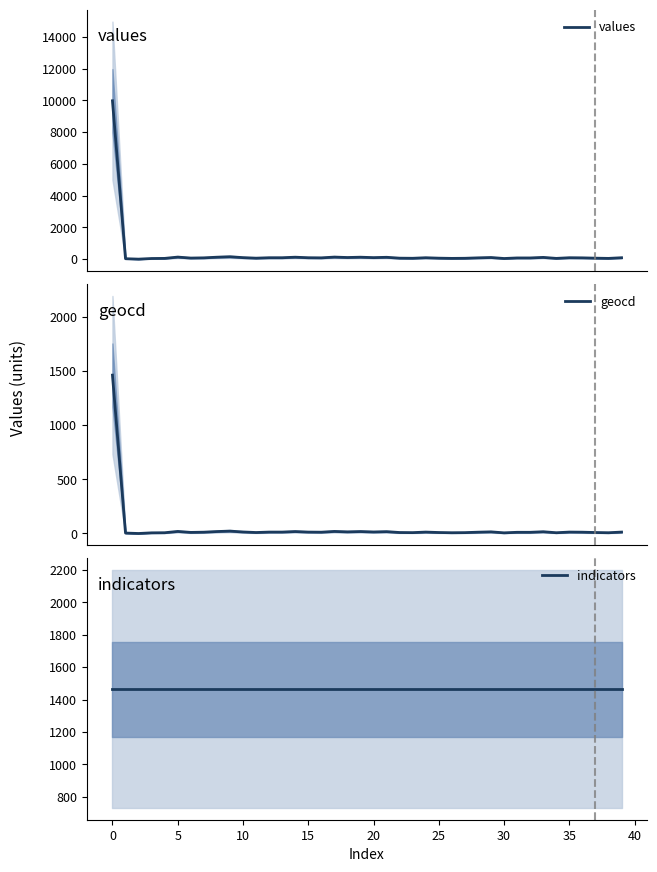

Reading right to left, transcribe all the data shown in this chart.

values: 88	47	61	81	88	47	109	75	75	40	102	81	54	47	61	88	54	61	116	95	122	102	129	81	88	122	88	88	61	95	150	122	81	68	129	47	40	0	27	9972
geocd: 13	7	9	12	13	7	16	11	11	6	15	12	8	7	9	13	8	9	17	14	18	15	19	12	13	18	13	13	9	14	22	18	12	10	19	7	6	0	4	1461
indicators: 1465	1465	1465	1465	1465	1465	1465	1465	1465	1465	1465	1465	1465	1465	1465	1465	1465	1465	1465	1465	1465	1465	1465	1465	1465	1465	1465	1465	1465	1465	1465	1465	1465	1465	1465	1465	1465	1465	1465	1465